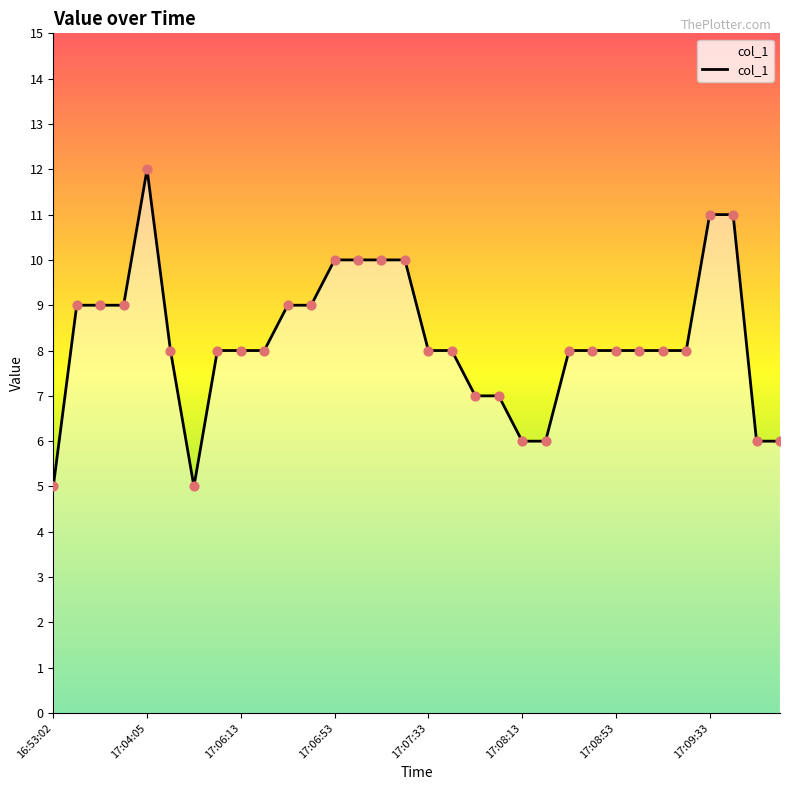

What is the minimum value shown in the chart?

5